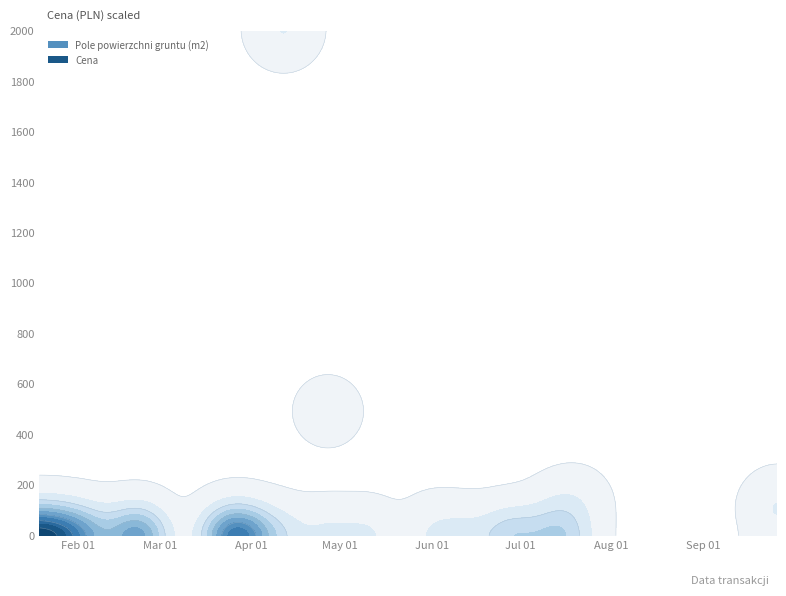

Reading right to left, extract all data points from this chart.

Pole powierzchni gruntu (m2): 2017-06-02=493.0	2017-06-13=475.0	2017-07-20=455.0	2017-03-28=2555.0	2017-02-22=2555.0	2017-03-24=2555.0	2017-02-22=2555.0	2017-02-22=2555.0	2017-07-05=2555.0	2017-06-27=2555.0	2017-07-17=2555.0	2017-05-10=2555.0	2017-04-04=2555.0	2017-04-12=2555.0	2017-03-24=2555.0	2017-04-12=3175.0	2017-04-27=1294.0	2017-03-31=40.0	2017-03-28=65.0	2017-03-28=12.0	2017-06-27=249.0	2017-03-22=63.0	2017-01-19=119.0	2017-09-26=1004.0	2017-04-27=301.0	2017-02-17=278.0	2017-02-08=301.0	2017-02-21=238.0	2017-02-02=50.0	2017-02-02=301.0	2017-01-27=119.0	2017-01-30=301.0	2017-07-14=201.0	2017-01-26=301.0	2017-01-23=301.0	2017-01-24=238.0	2017-01-19=278.0	2017-07-14=606.0
Cena: 2017-06-02=55000.0	2017-06-13=15000.0	2017-07-20=250000.0	2017-03-28=300.0	2017-02-22=300.0	2017-03-24=300.0	2017-02-22=300.0	2017-02-22=300.0	2017-07-05=300.0	2017-06-27=300.0	2017-07-17=300.0	2017-05-10=300.0	2017-04-04=300.0	2017-04-12=300.0	2017-03-24=300.0	2017-04-12=3826505.0	2017-04-27=936273.0	2017-03-31=7500.0	2017-03-28=2642.3	2017-03-28=840.0	2017-06-27=100.0	2017-03-22=81.3	2017-01-19=0.8	2017-09-26=220000.0	2017-04-27=2439.0	2017-02-17=3658.5	2017-02-08=1626.0	2017-02-21=4878.1	2017-02-02=7317.1	2017-02-02=1626.0	2017-01-27=2439.0	2017-01-30=2439.0	2017-07-14=5000.0	2017-01-26=6000.0	2017-01-23=4308.9	2017-01-24=1219.5	2017-01-19=2439.0	2017-07-14=190000.0